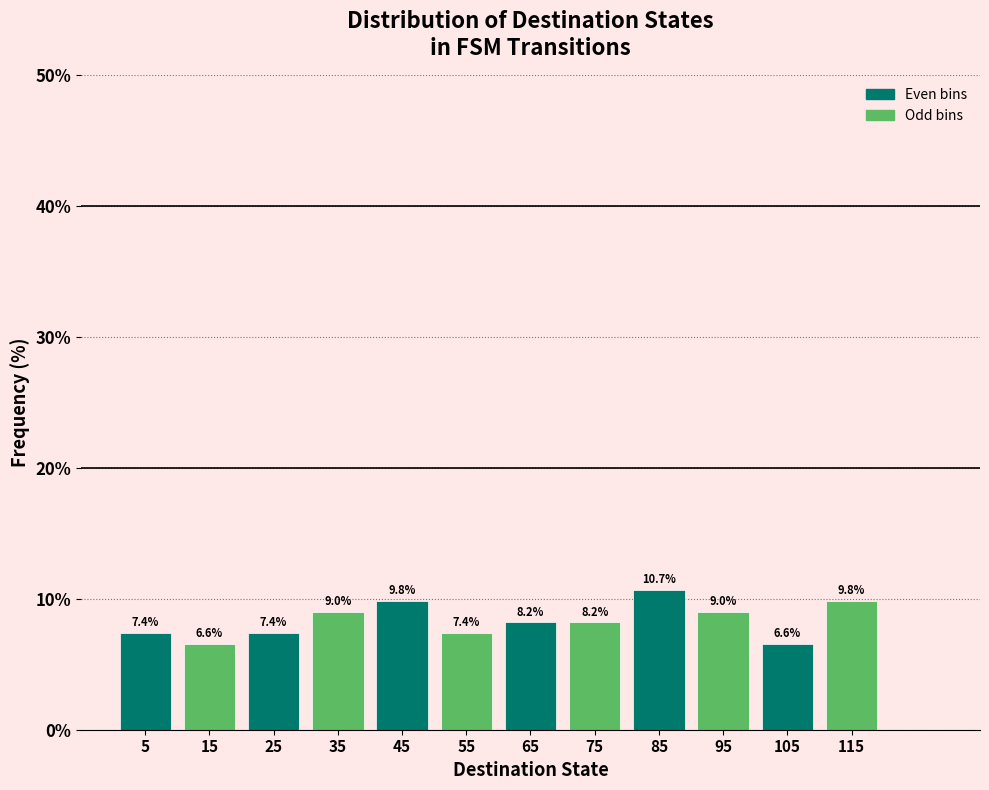

How tall is the bar that spans 100 to 110 on the x-axis?

6.6